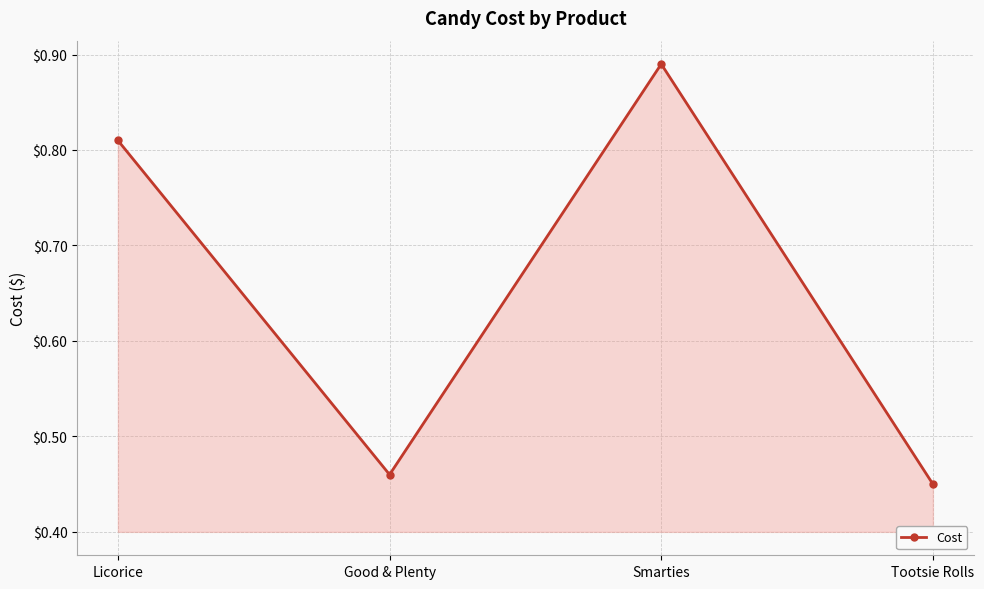

What is the label of the 4th point from the left?

Tootsie Rolls